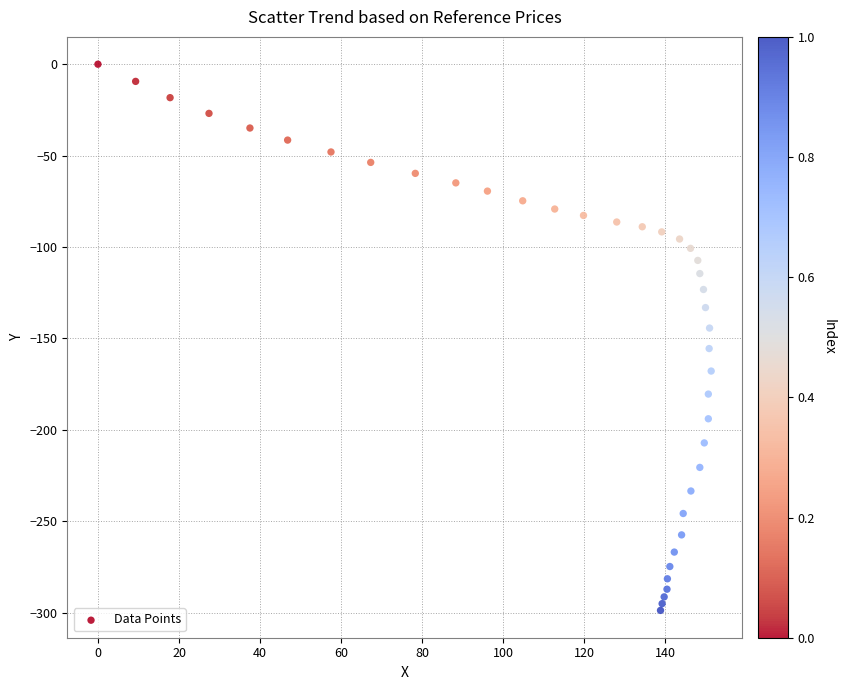

What is the range of Y values (max minus min)?

298.7